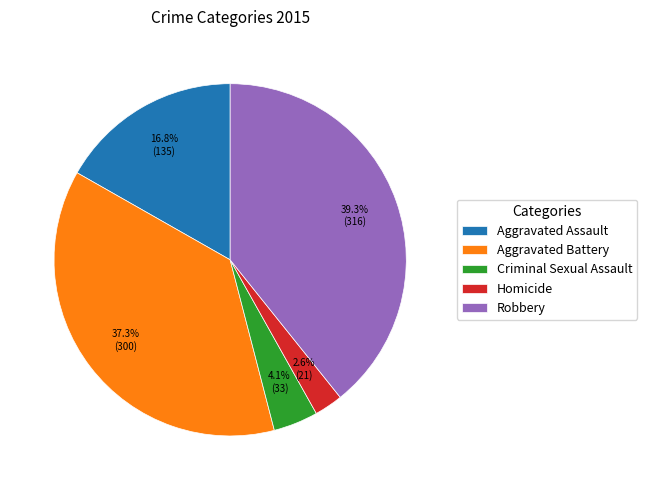

Approximately how many times larger is the value at Robbery compared to Criminal Sexual Assault?

9.6